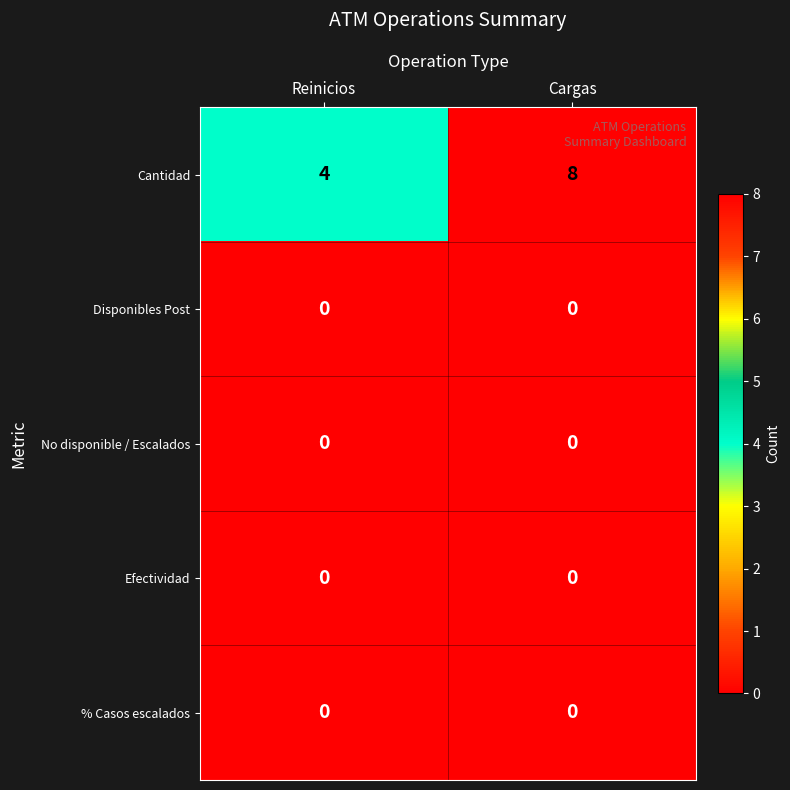

What is the minimum value for Cantidad?

4